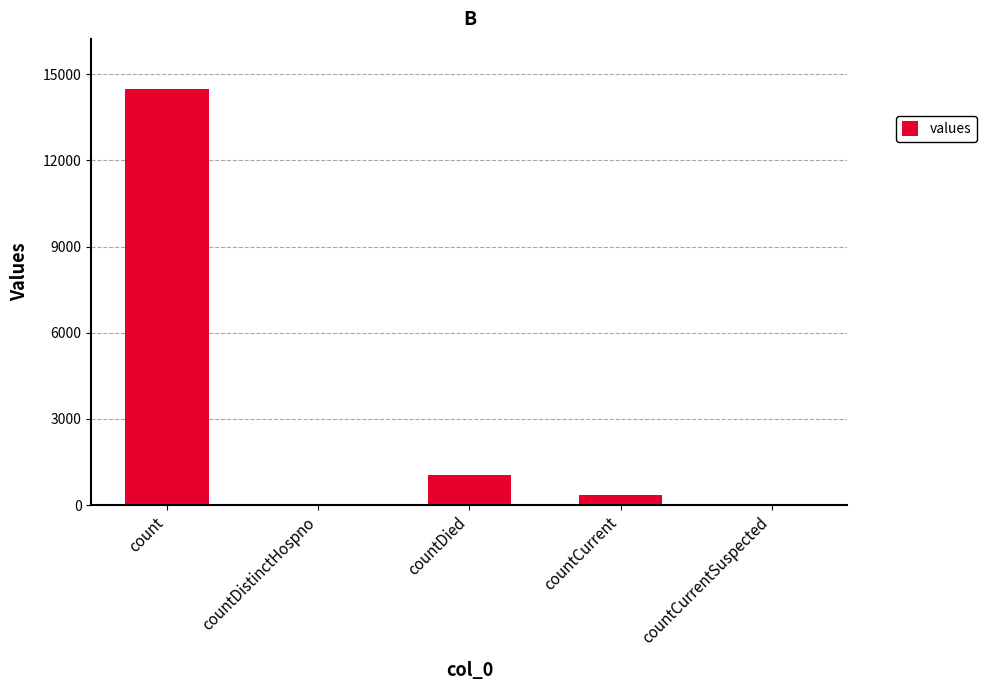

The value at countCurrent is 345. True or false?

True